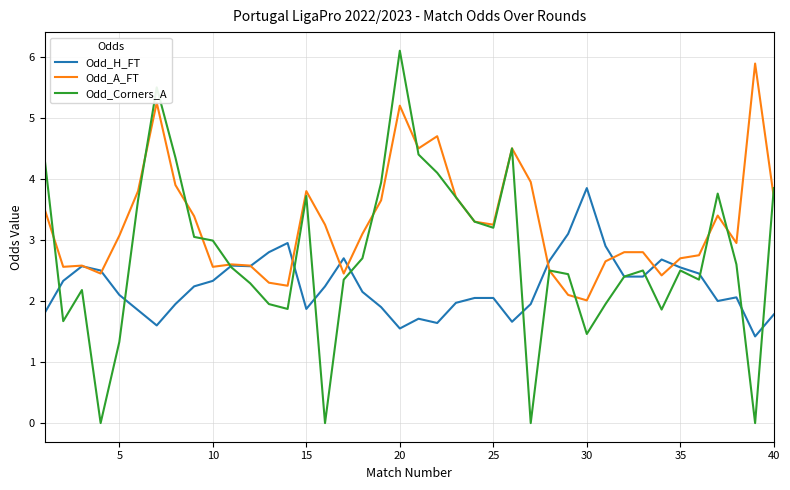

What is the maximum value for Odd_A_FT?

5.9